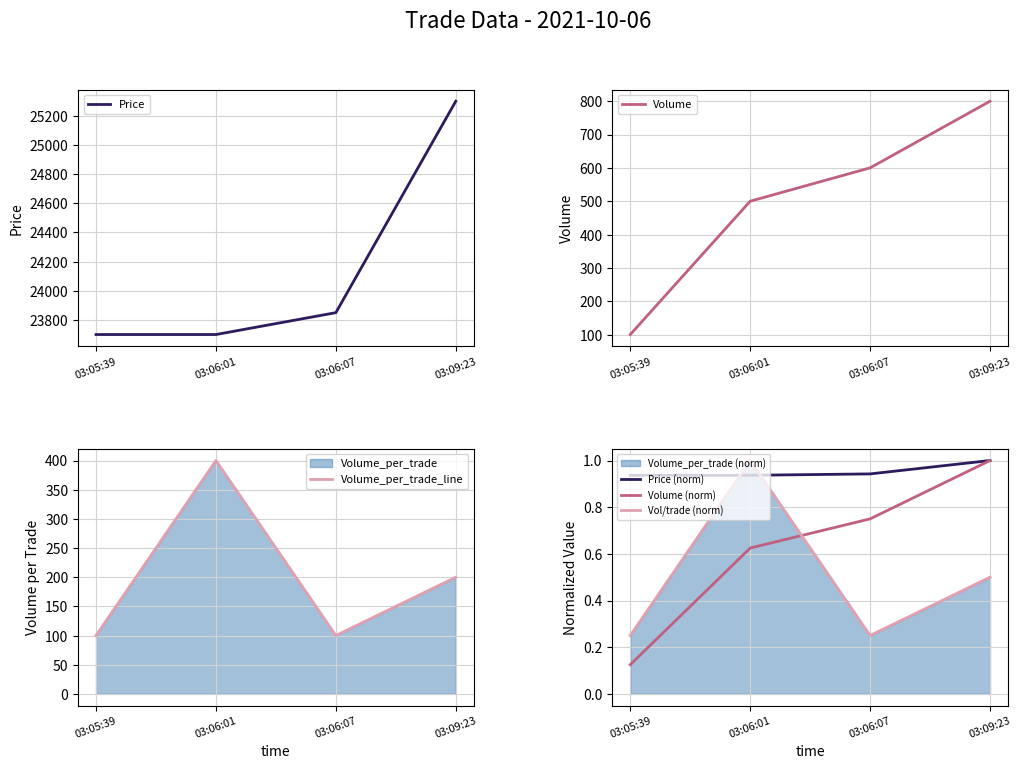

True or false: Price (norm) has more than 2 points higher than both neighbors.

False